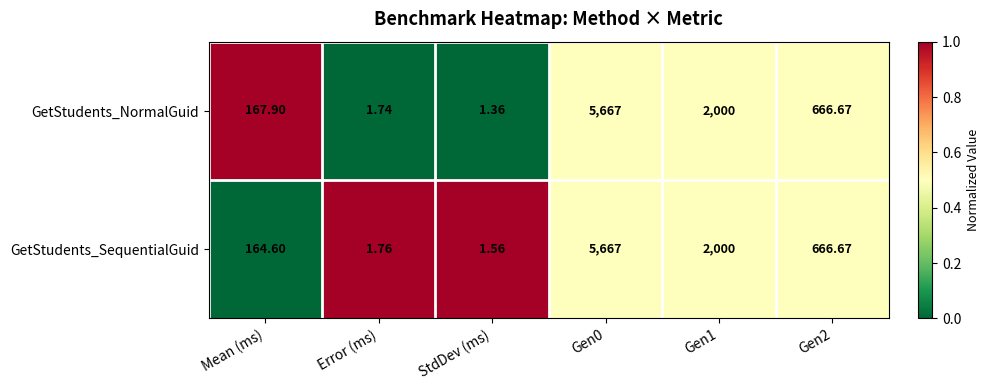

Rank the series at Mean (ms) from lowest to highest value.

GetStudents_SequentialGuid, GetStudents_NormalGuid